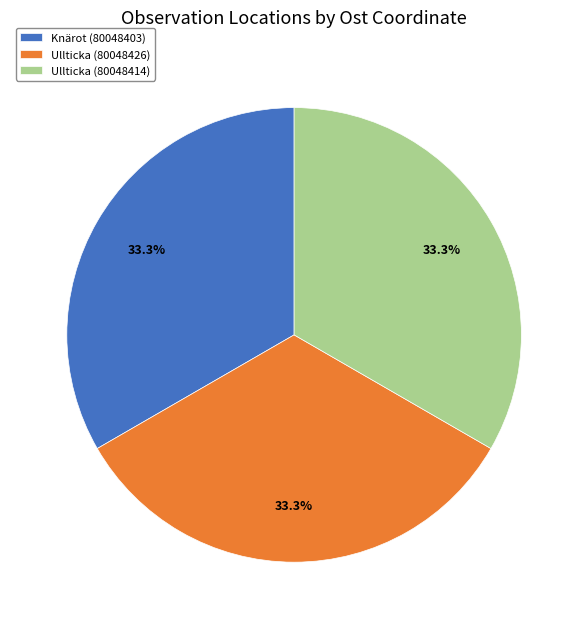

To the nearest percent, what portion does Ullticka (80048426) represent?

33%